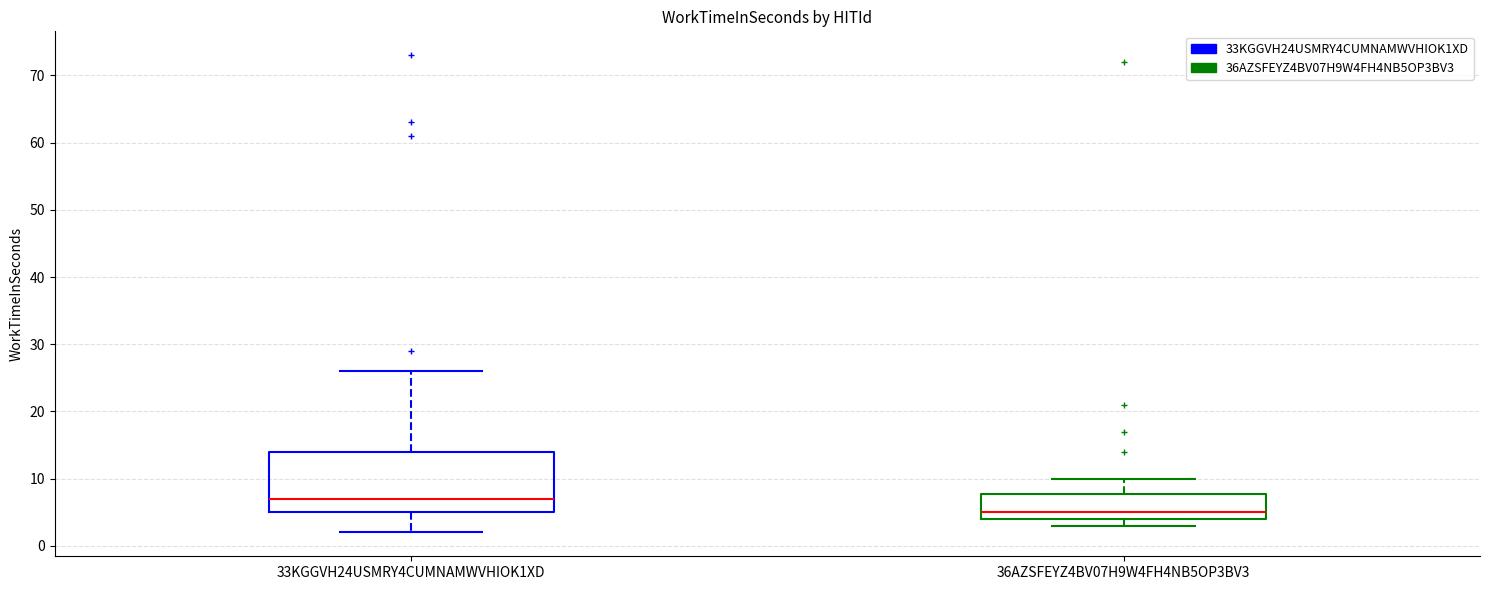

Which box's median line is the highest?

33KGGVH24USMRY4CUMNAMWVHIOK1XD